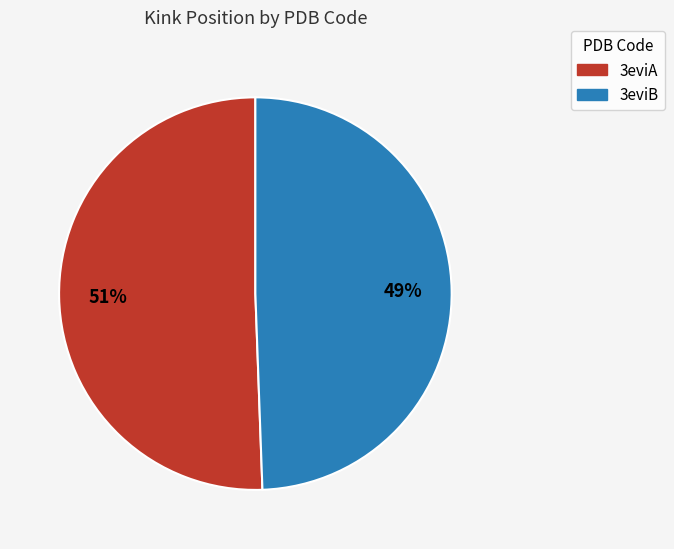

Is the sum of 3eviB and 3eviA greater than half?

Yes